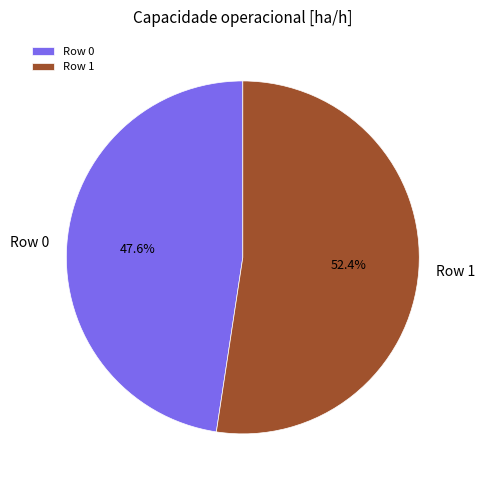

What percentage do Row 0 and Row 1 together represent?

100.0%